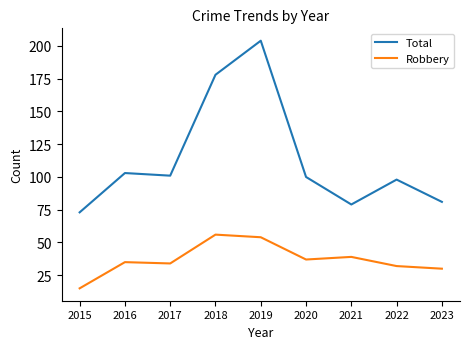

What value does the Robbery series have at 2022, to the nearest 10?

30